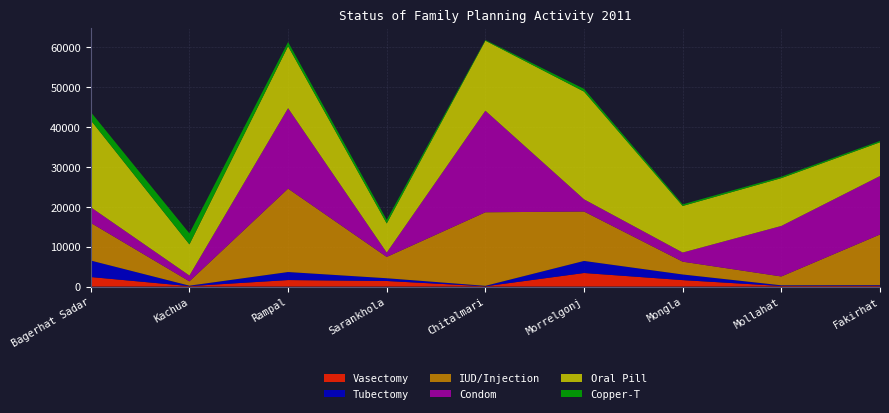

Reading left to right, what are all the values shown in this chart?

Vasectomy: Bagerhat Sadar=2389	Kachua=108	Rampal=1633	Sarankhola=1396	Chitalmari=69	Morrelgonj=3401	Mongla=1618	Mollahat=140	Fakirhat=190
Tubectomy: Bagerhat Sadar=4138	Kachua=119	Rampal=2015	Sarankhola=695	Chitalmari=120	Morrelgonj=3028	Mongla=1412	Mollahat=178	Fakirhat=171
IUD/Injection: Bagerhat Sadar=9449	Kachua=1078	Rampal=20919	Sarankhola=5336	Chitalmari=18445	Morrelgonj=12394	Mongla=3210	Mollahat=2211	Fakirhat=12700
Condom: Bagerhat Sadar=3927	Kachua=1466	Rampal=20192	Sarankhola=1101	Chitalmari=25485	Morrelgonj=3068	Mongla=2297	Mollahat=12681	Fakirhat=14677
Oral Pill: Bagerhat Sadar=21822	Kachua=7808	Rampal=15535	Sarankhola=7303	Chitalmari=17565	Morrelgonj=27020	Mongla=11684	Mollahat=11994	Fakirhat=8461
Copper-T: Bagerhat Sadar=2061	Kachua=2764	Rampal=1058	Sarankhola=902	Chitalmari=191	Morrelgonj=687	Mongla=400	Mollahat=360	Fakirhat=341